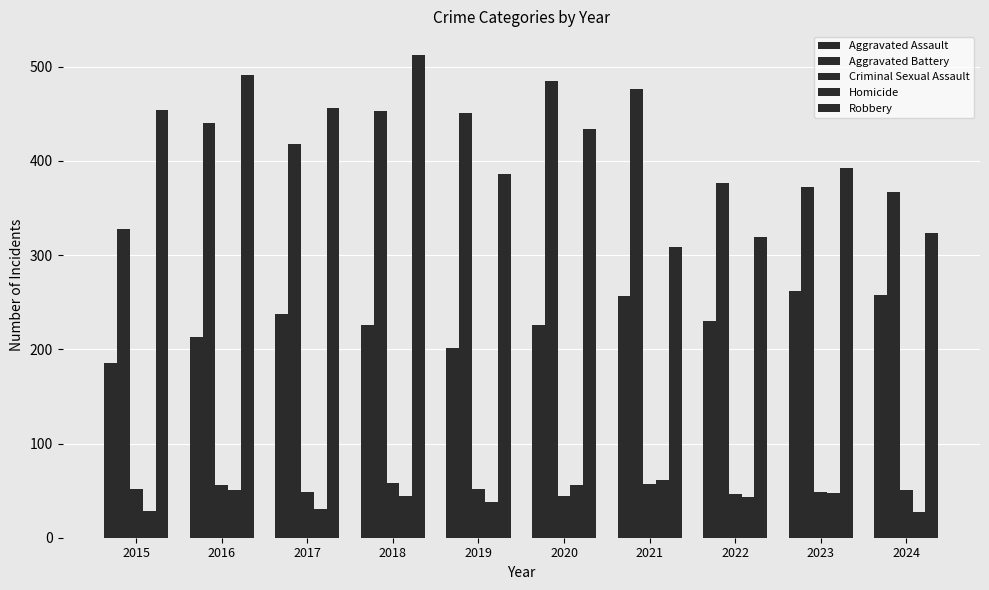

How many categories are shown in the chart?

10